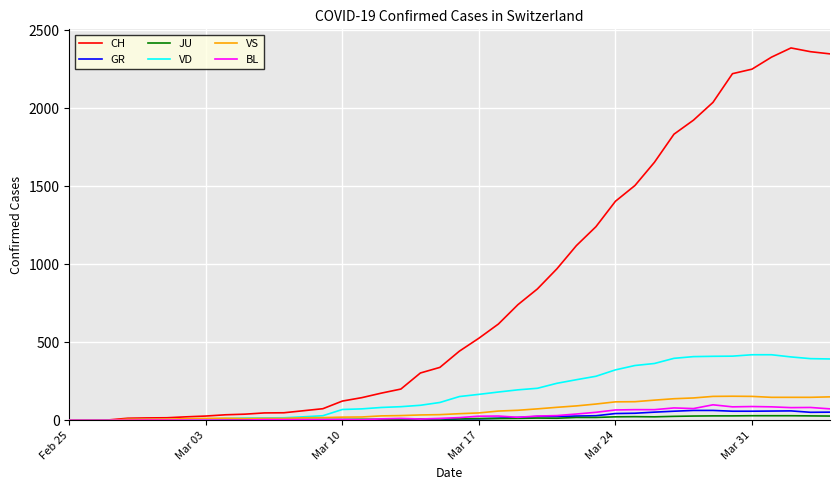

What is the maximum value shown in the chart?

2387